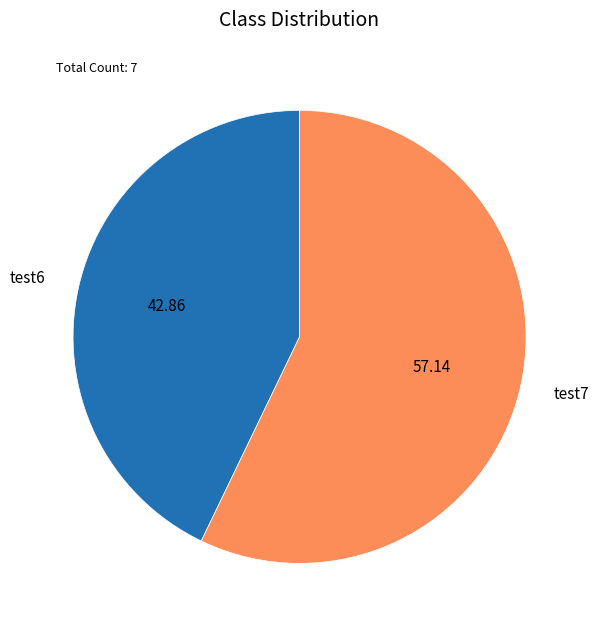

Which slice is the smallest?

test6